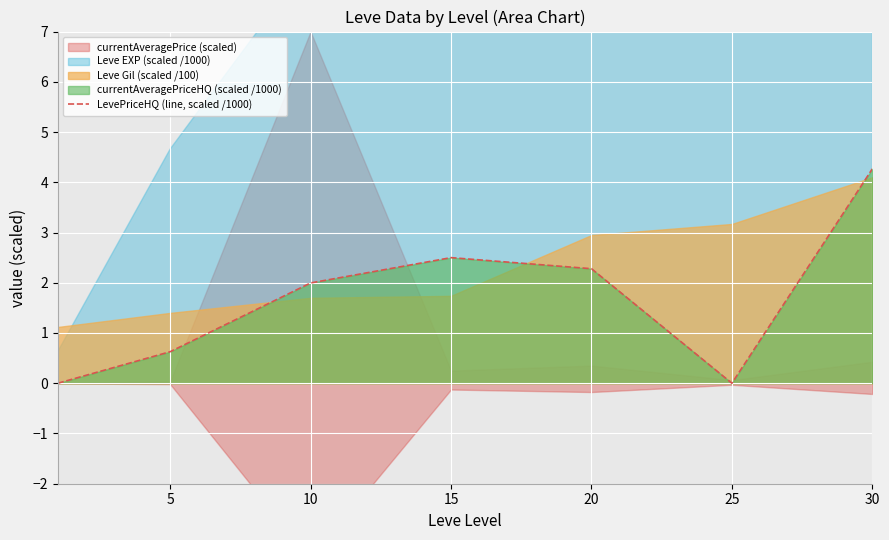

Between 25 and 15, which is larger?

15